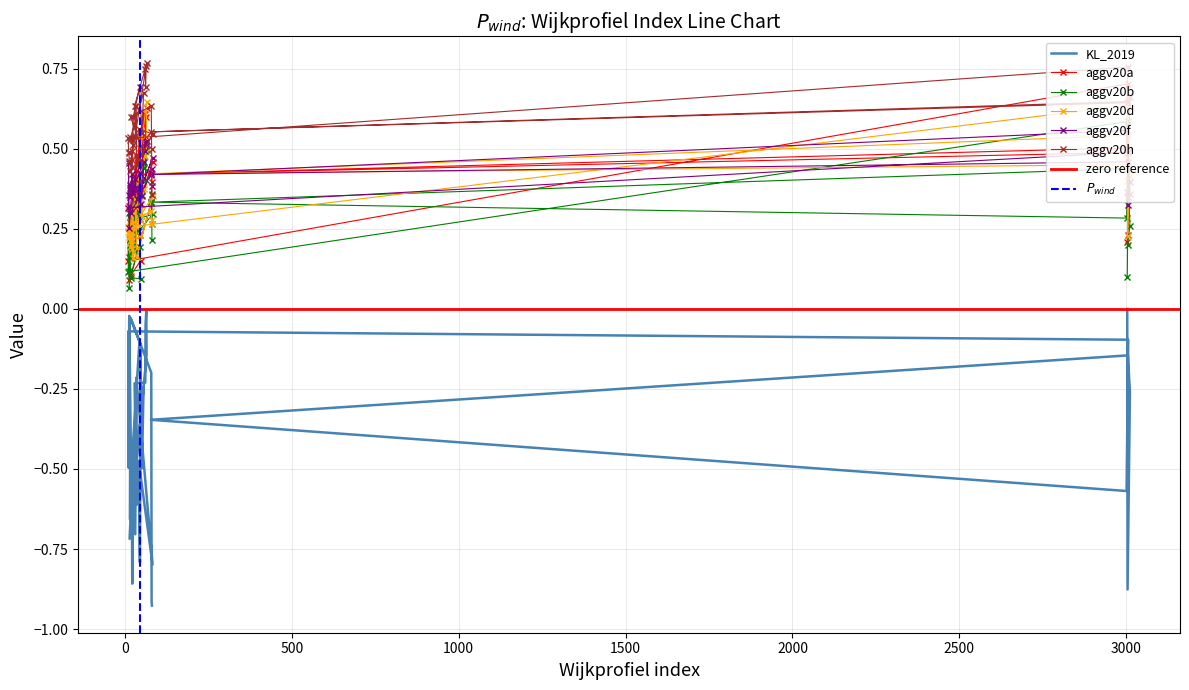

How many intersections are there between aggv20d and aggv20a?

15